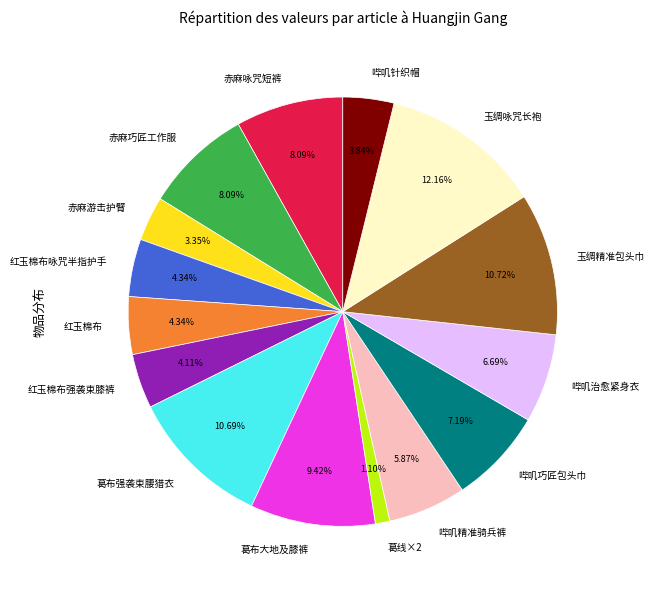

How many segments does this pie chart have?

15